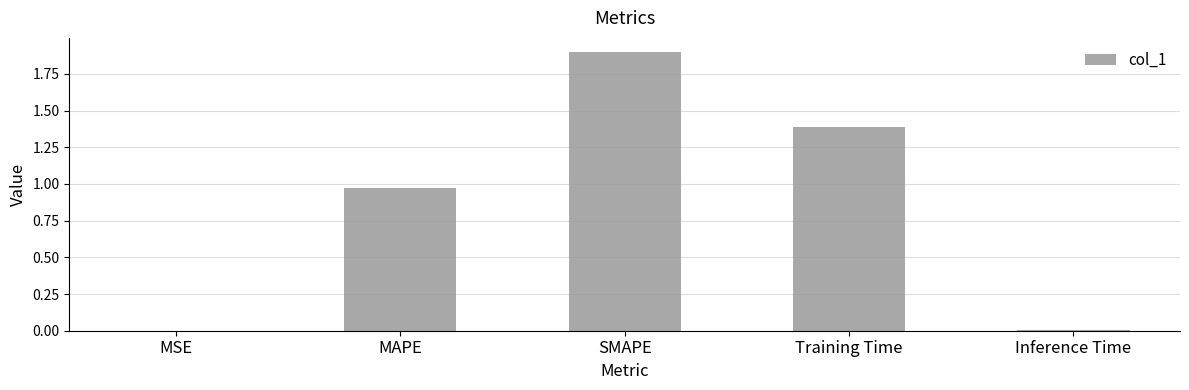

Which category has the highest value across all series?

SMAPE